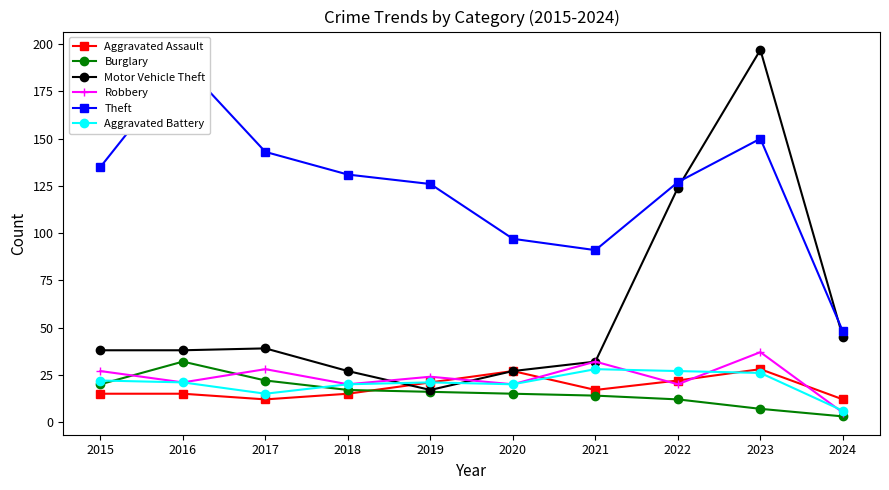

True or false: Robbery has a value of 20 at 2022.

True